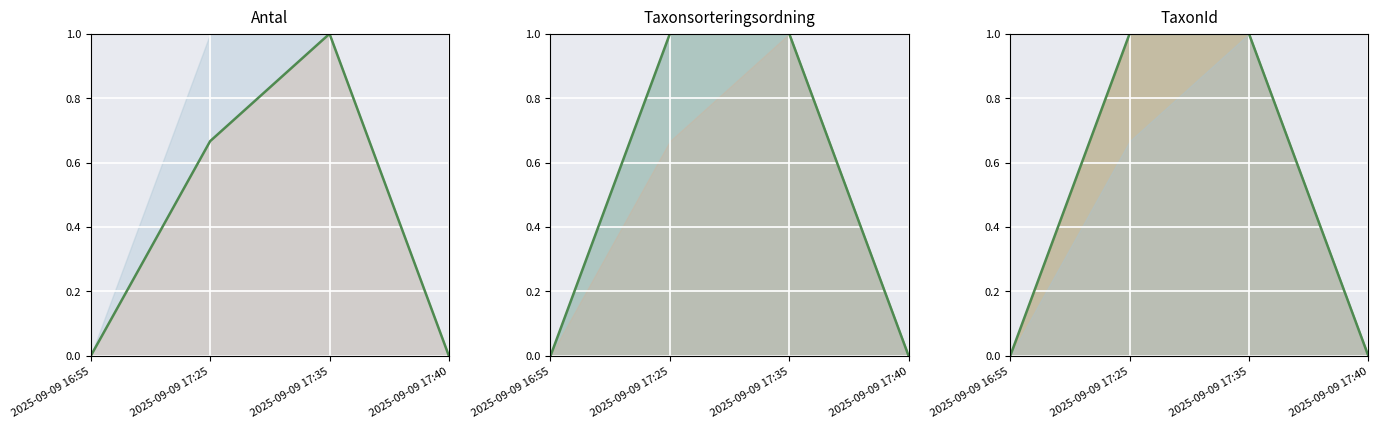

How many values in TaxonId are above zero?

2